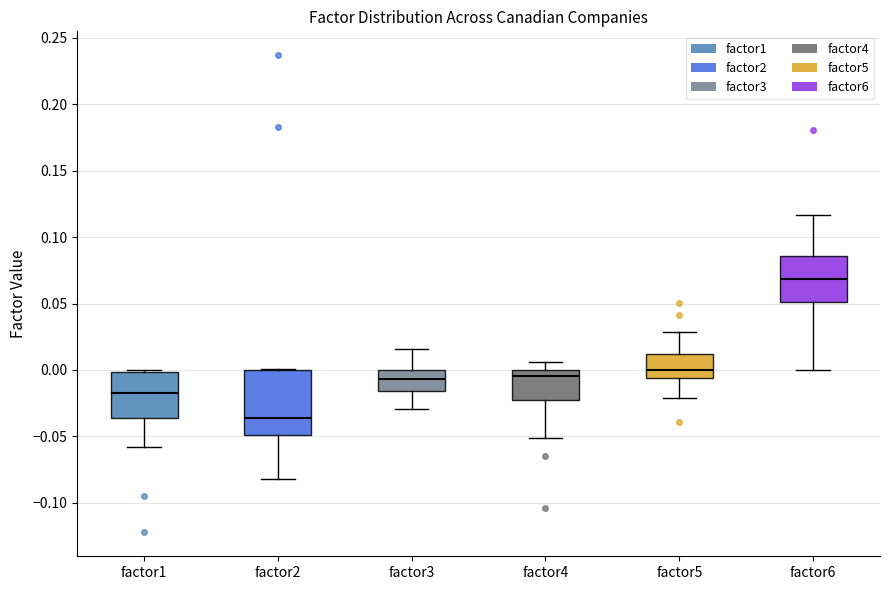

Reading left to right, read every box against the y-axis: the position of its median line, the range the box covers, and the ends of its whiskers. The values are not printed on the chart, so give them approximately, as read against the axis.

factor1: median -0.015, box -0.035 to 0.000, whiskers -0.060 to 0.000 (just above the box's upper edge)
factor2: median -0.035, box -0.050 to 0.000, whiskers -0.080 to 0.000
factor3: median -0.005, box -0.015 to 0.000, whiskers -0.030 to 0.015
factor4: median -0.005, box -0.020 to 0.000, whiskers -0.050 to 0.005
factor5: median 0.000, box -0.005 to 0.010, whiskers -0.020 to 0.030
factor6: median 0.070, box 0.050 to 0.085, whiskers 0.000 to 0.115